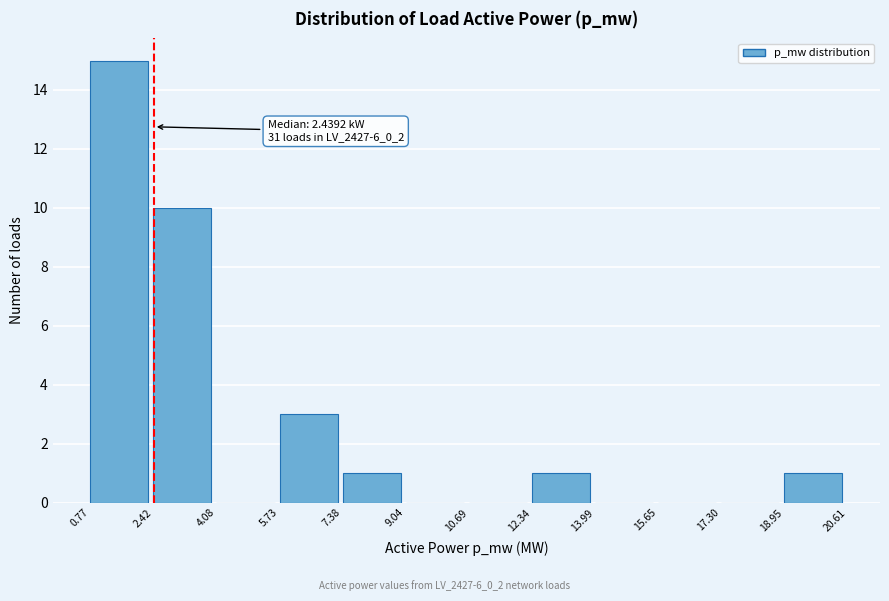

Reading right to left, extract all data points from this chart.

18.95=1	17.30=0	15.65=0	13.99=0	12.34=1	10.69=0	9.04=0	7.38=1	5.73=3	4.08=0	2.42=10	0.77=15